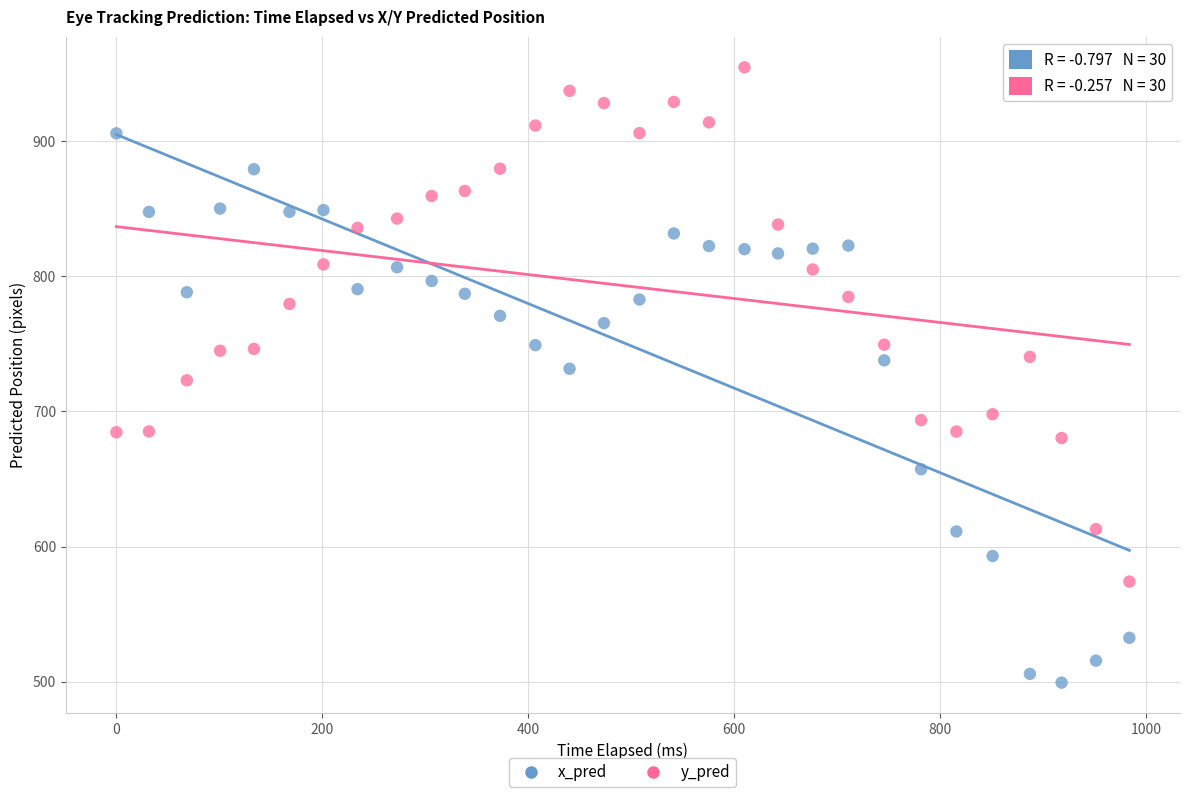

Which series contains the highest Y value?

y_pred